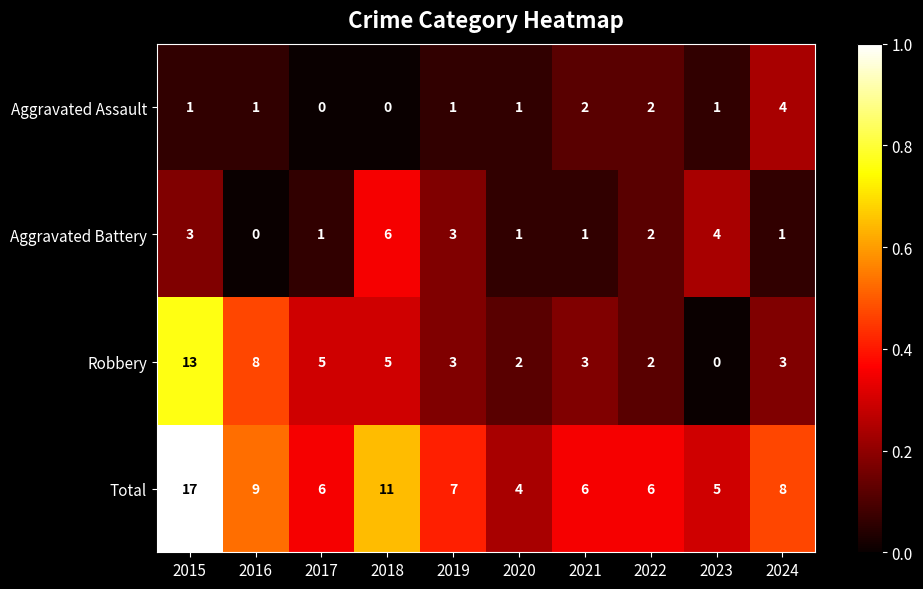

How many Aggravated Battery values are between 1 and 3?

7